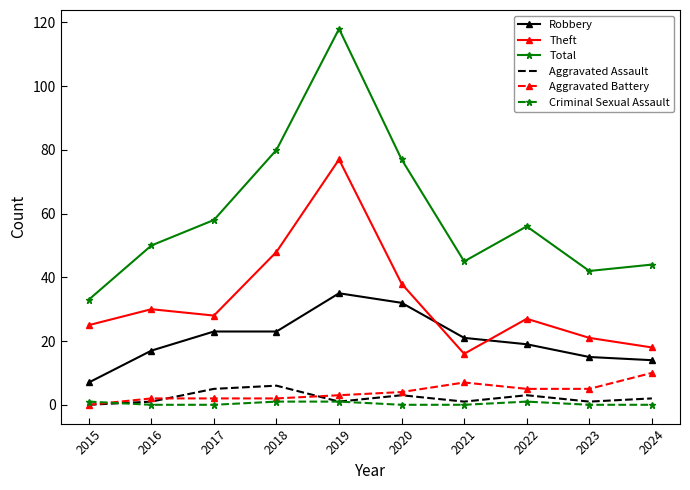

True or false: Criminal Sexual Assault and Theft intersect in this chart.

False